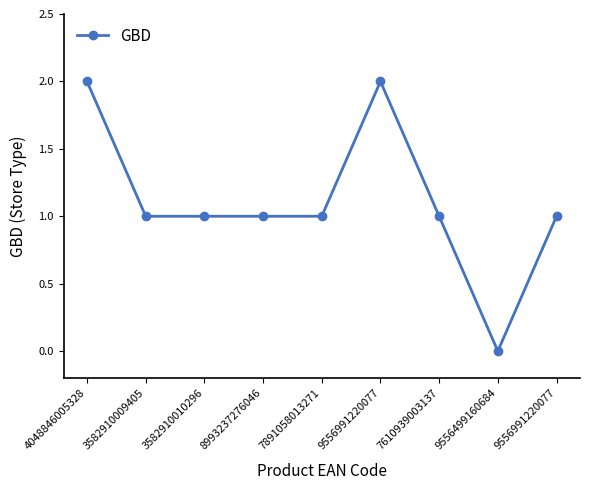

How many lines are shown in the chart?

1